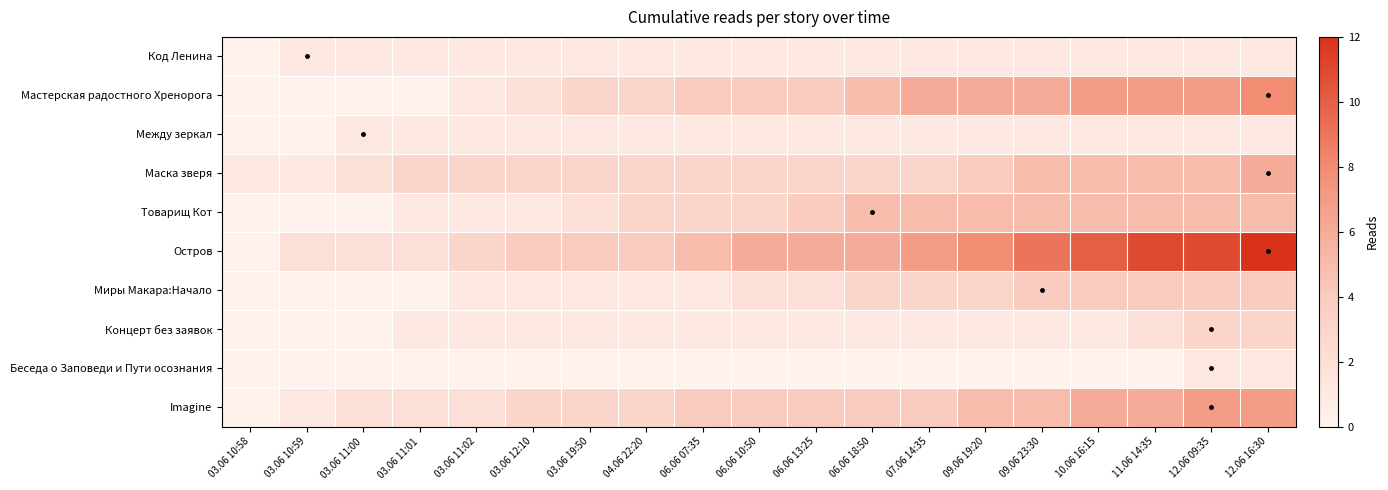

What is the total value across all series at 06.06 18:50?

29